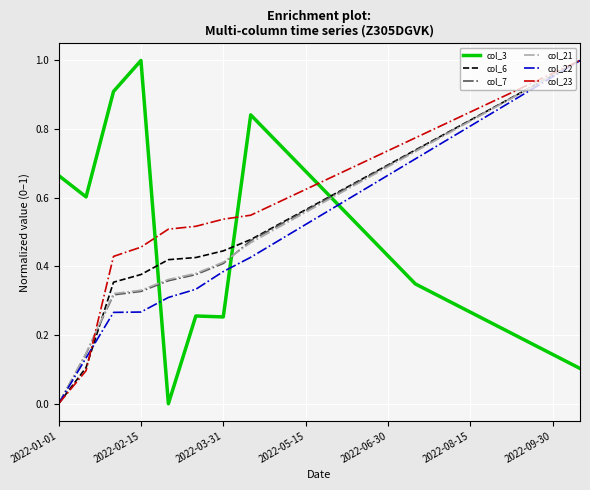

Count the number of data series in this chart.

6